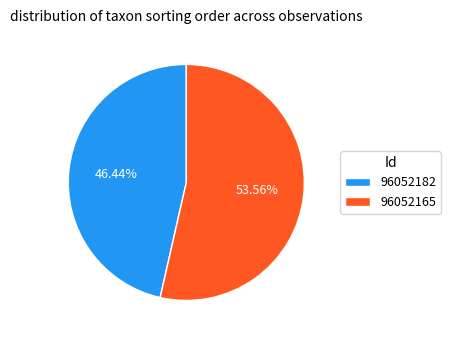

To the nearest percent, what is the difference between the 96052182 and 96052165 slice percentages?

7%